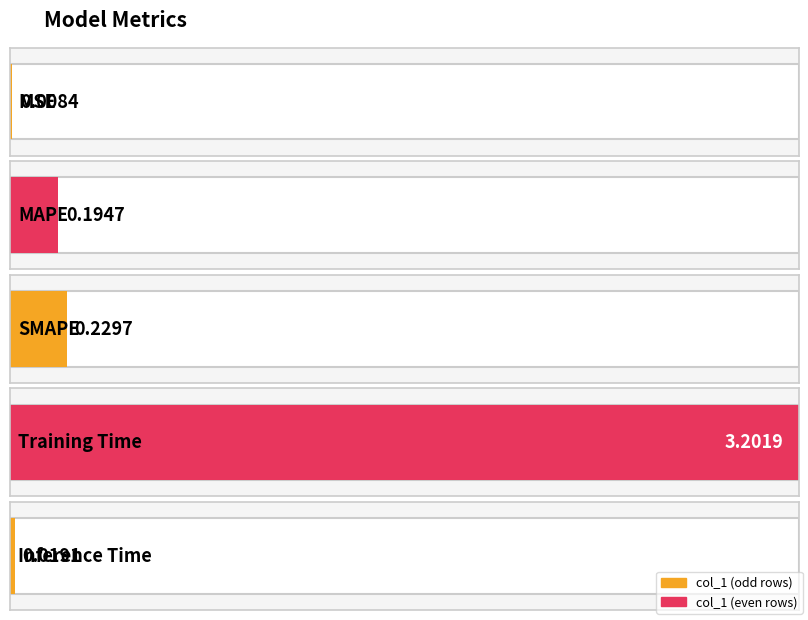

What is the difference between the maximum and minimum values?

3.2